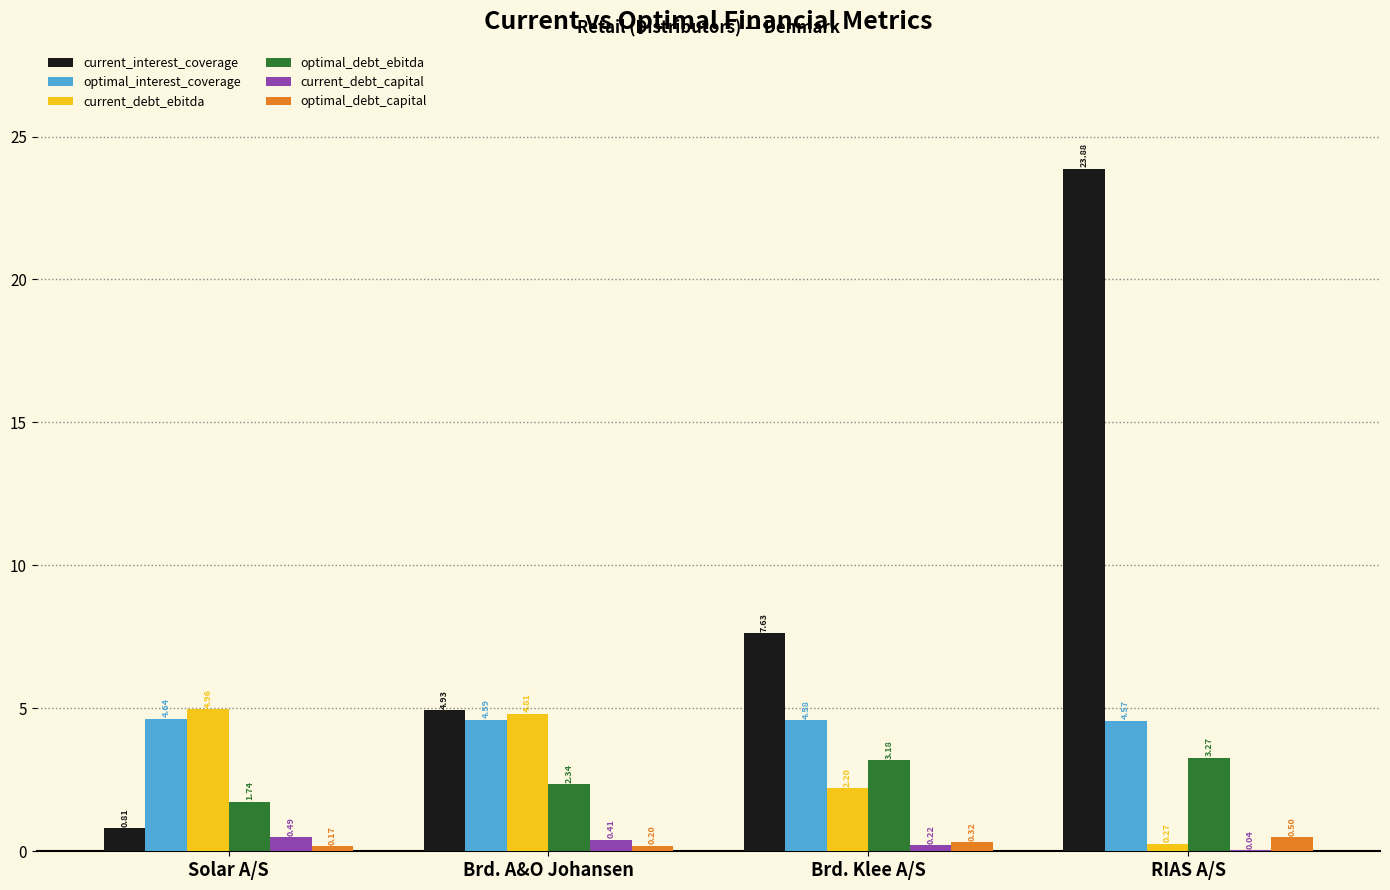

How many distinct data groups are displayed?

6